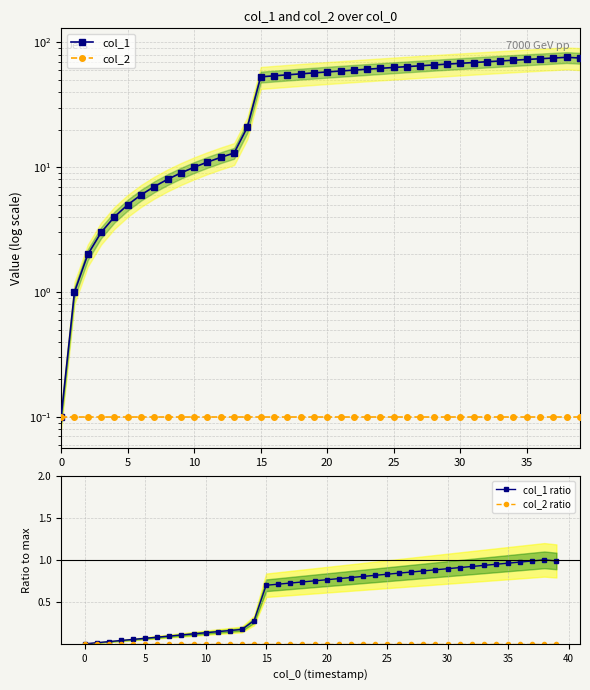

Reading left to right, extract all data points from this chart.

col_1: 0.1	1.0	2.0	3.0	4.0	5.0	6.0	7.0	8.0	9.0	10.0	11.0	12.0	13.0	21.0	53.0	54.0	55.0	56.0	57.0	58.0	59.0	60.0	61.0	62.0	63.0	64.0	65.0	66.0	67.0	68.0	69.0	70.0	71.0	72.0	73.0	74.0	75.0	76.0	75.0
col_2: 0.1	0.1	0.1	0.1	0.1	0.1	0.1	0.1	0.1	0.1	0.1	0.1	0.1	0.1	0.1	0.1	0.1	0.1	0.1	0.1	0.1	0.1	0.1	0.1	0.1	0.1	0.1	0.1	0.1	0.1	0.1	0.1	0.1	0.1	0.1	0.1	0.1	0.1	0.1	0.1
col_1 ratio: 0.0	0.0	0.0	0.0	0.1	0.1	0.1	0.1	0.1	0.1	0.1	0.1	0.2	0.2	0.3	0.7	0.7	0.7	0.7	0.8	0.8	0.8	0.8	0.8	0.8	0.8	0.8	0.9	0.9	0.9	0.9	0.9	0.9	0.9	0.9	1.0	1.0	1.0	1.0	1.0
col_2 ratio: 0.0	0.0	0.0	0.0	0.0	0.0	0.0	0.0	0.0	0.0	0.0	0.0	0.0	0.0	0.0	0.0	0.0	0.0	0.0	0.0	0.0	0.0	0.0	0.0	0.0	0.0	0.0	0.0	0.0	0.0	0.0	0.0	0.0	0.0	0.0	0.0	0.0	0.0	0.0	0.0